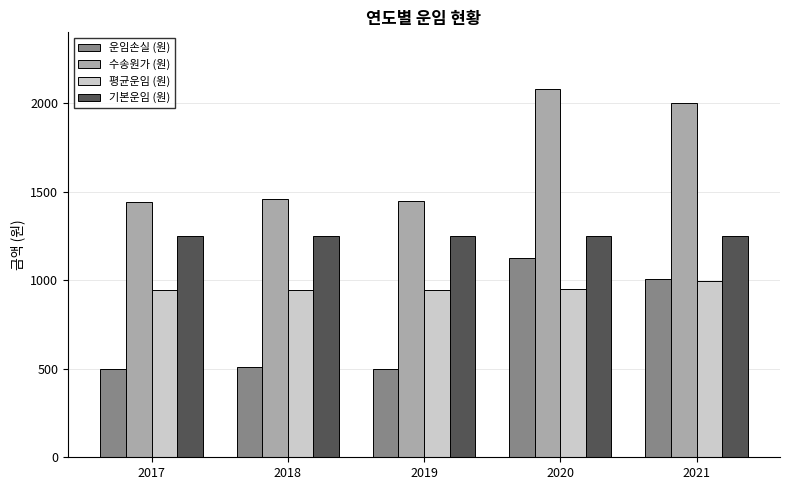

How many distinct data groups are displayed?

4